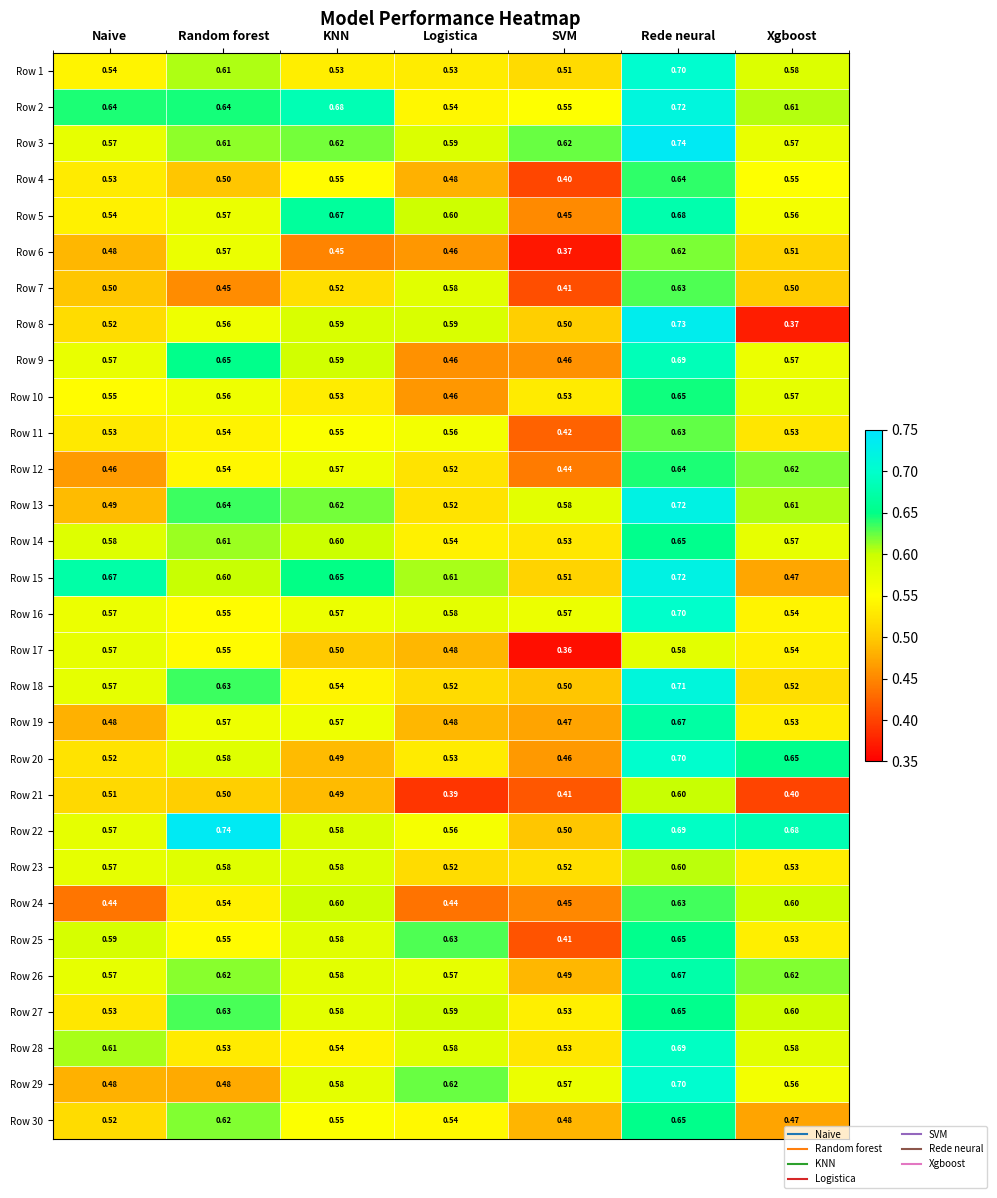

At which category is the sum across all series the highest?

Rede neural